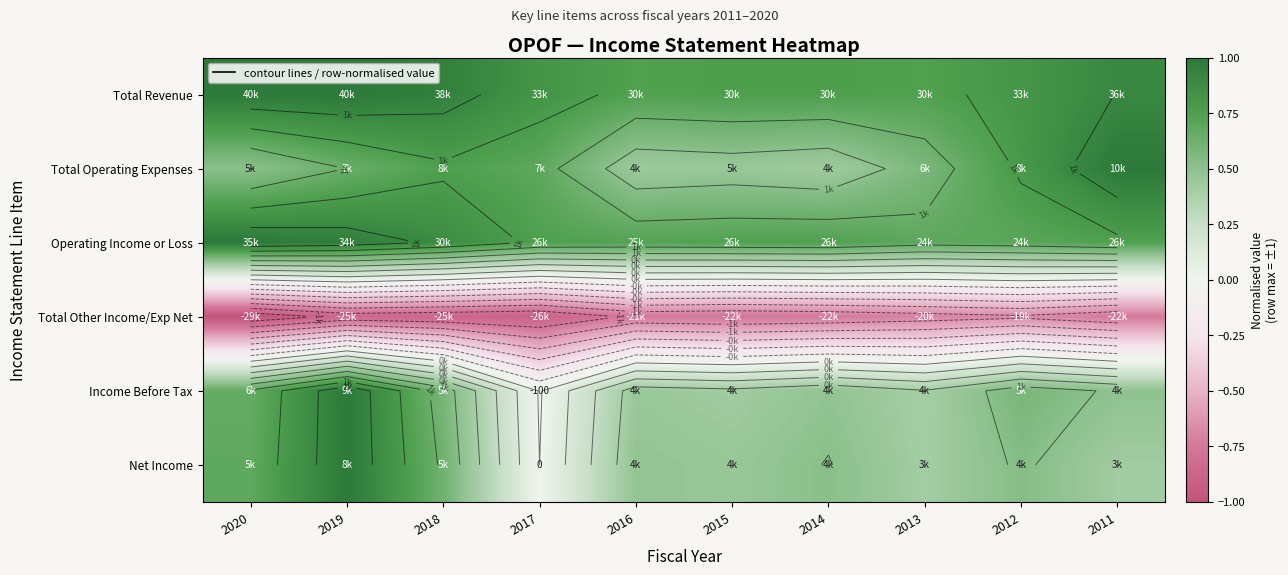

What is the minimum value shown in the chart?

-1.0